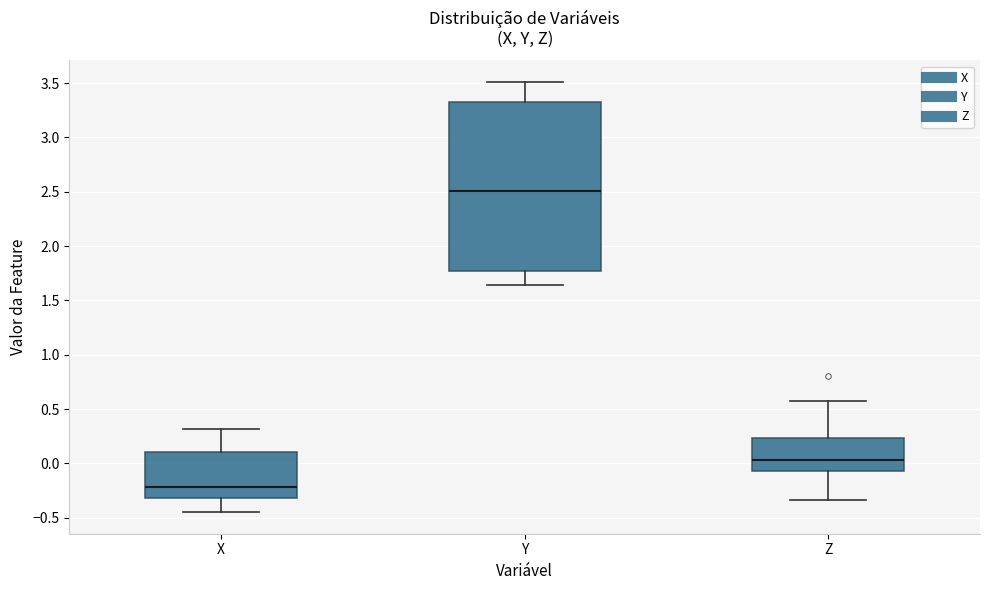

Where does the lower whisker of the box for X end on the y-axis? The values are not printed on the chart, so give them approximately, as read against the axis.

-0.45